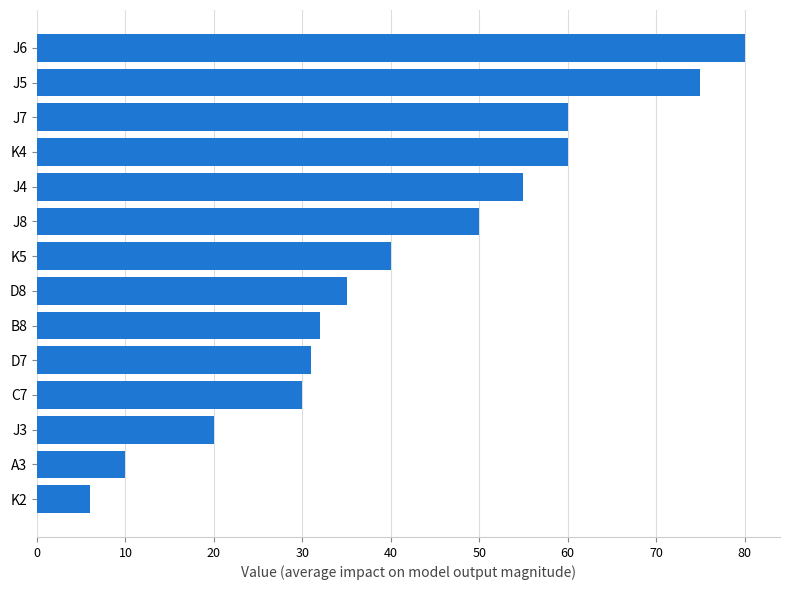

How many bars are there in total?

14